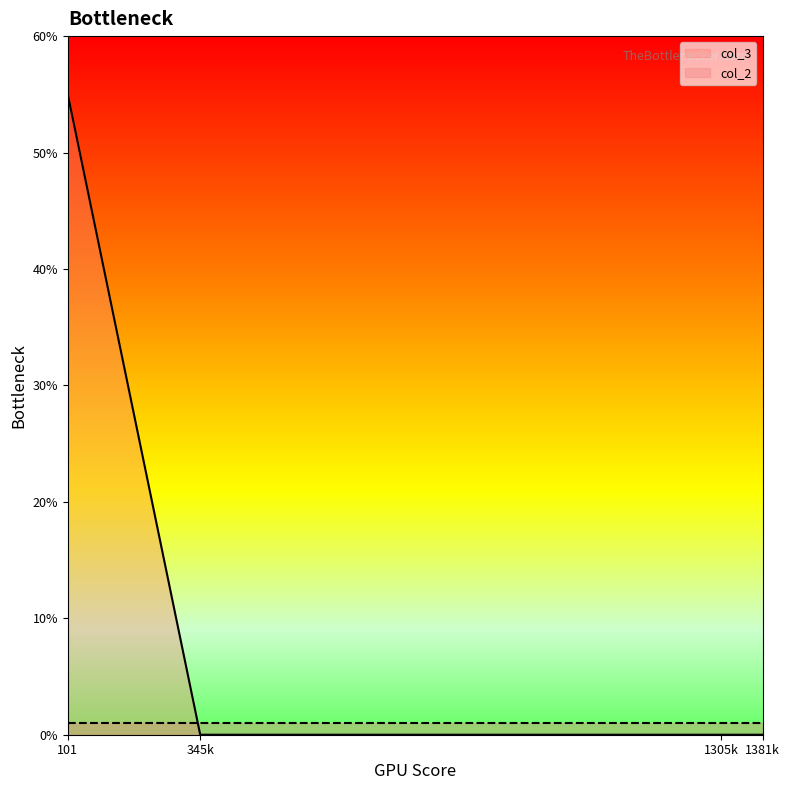

The col_3 series shows 0 at 1381k. True or false?

True